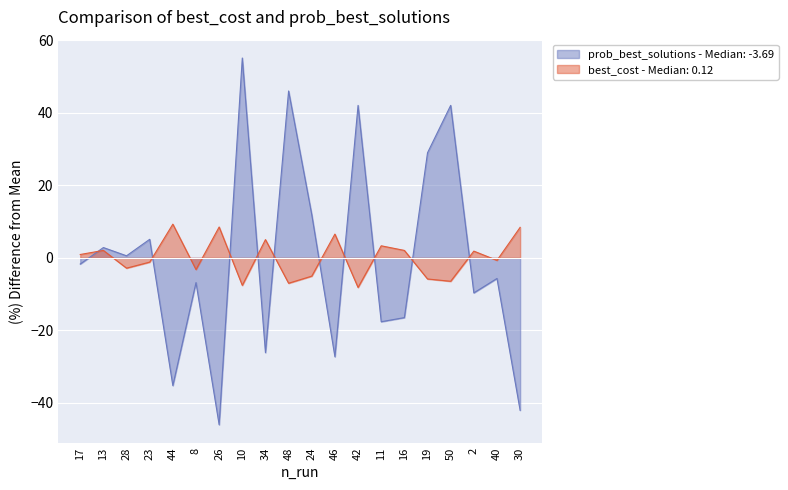

How many lines are shown in the chart?

2